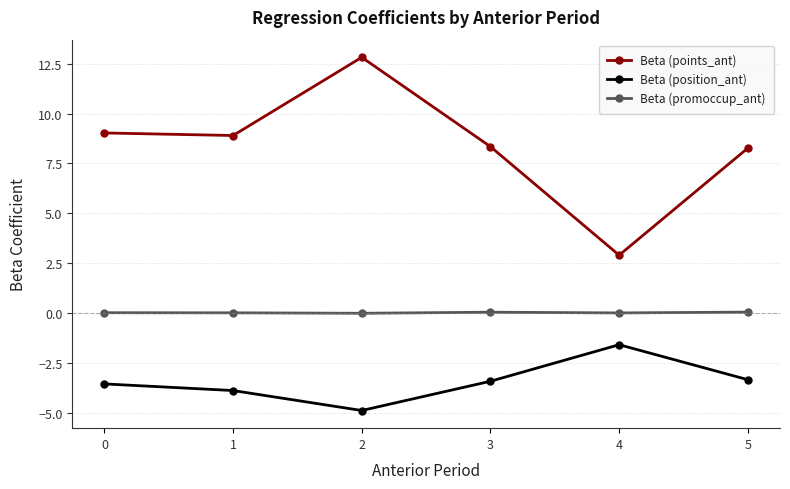

The value of Beta (points_ant) at 2 is 12.8. True or false?

True